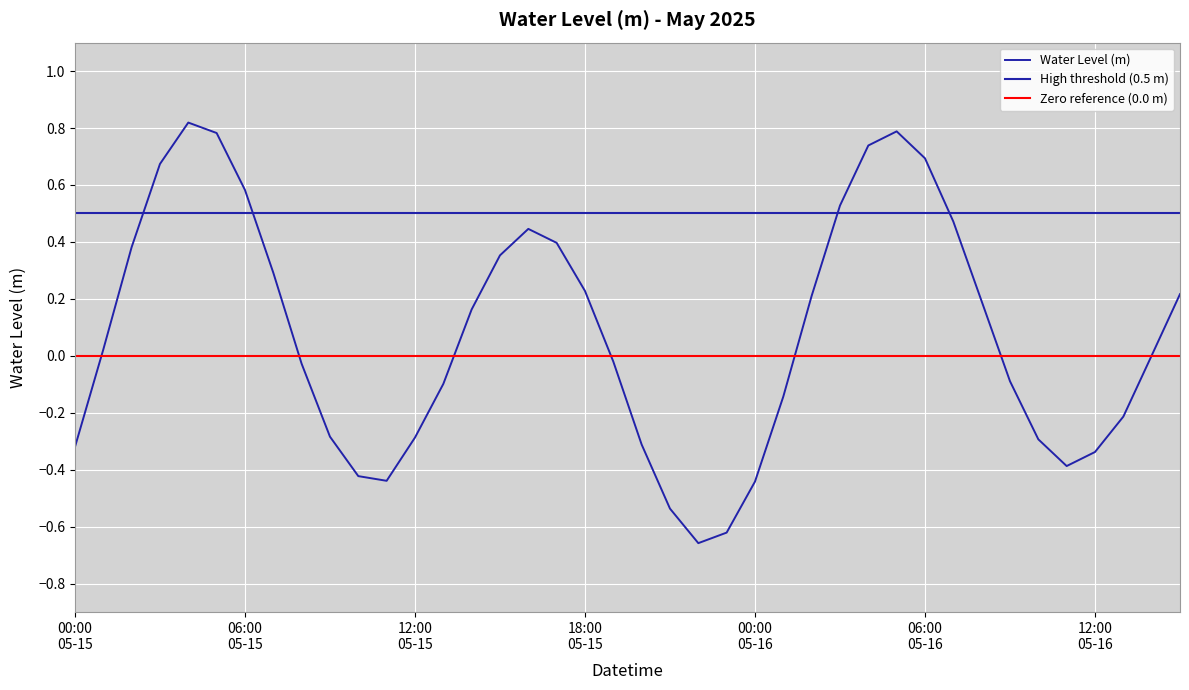

What is the sum of all values?

3.0